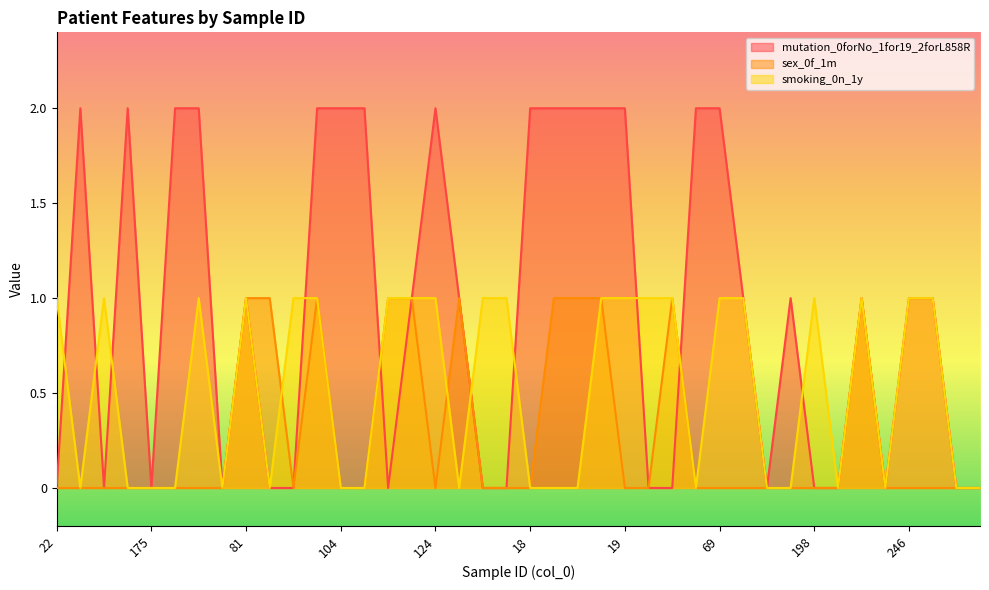

Reading left to right, extract all data points from this chart.

mutation_0forNo_1for19_2forL858R: 0	2	0	2	0	2	2	0	1	0	0	2	2	2	0	1	2	1	0	0	2	2	2	2	2	0	0	2	2	1	0	1	0	0	1	0	1	1	0	0
sex_0f_1m: 0	0	0	0	0	0	0	0	1	1	0	1	0	0	1	1	0	1	0	0	0	1	1	1	0	0	1	0	0	0	0	0	0	0	1	0	0	0	0	0
smoking_0n_1y: 1	0	1	0	0	0	1	0	1	0	1	1	0	0	1	1	1	0	1	1	0	0	0	1	1	1	1	0	1	1	0	0	1	0	1	0	1	1	0	0